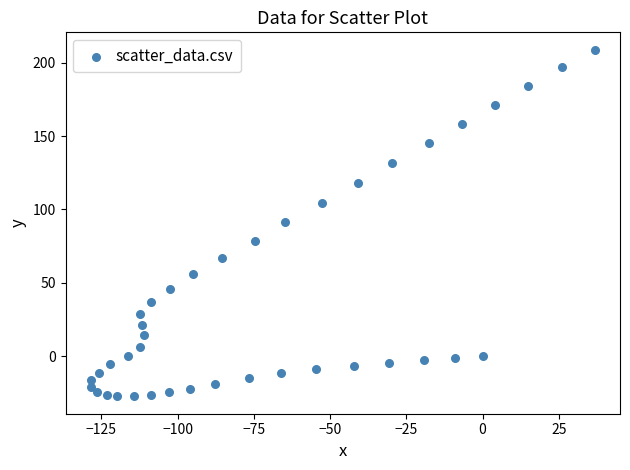

What is the range of Y values (max minus min)?

236.1